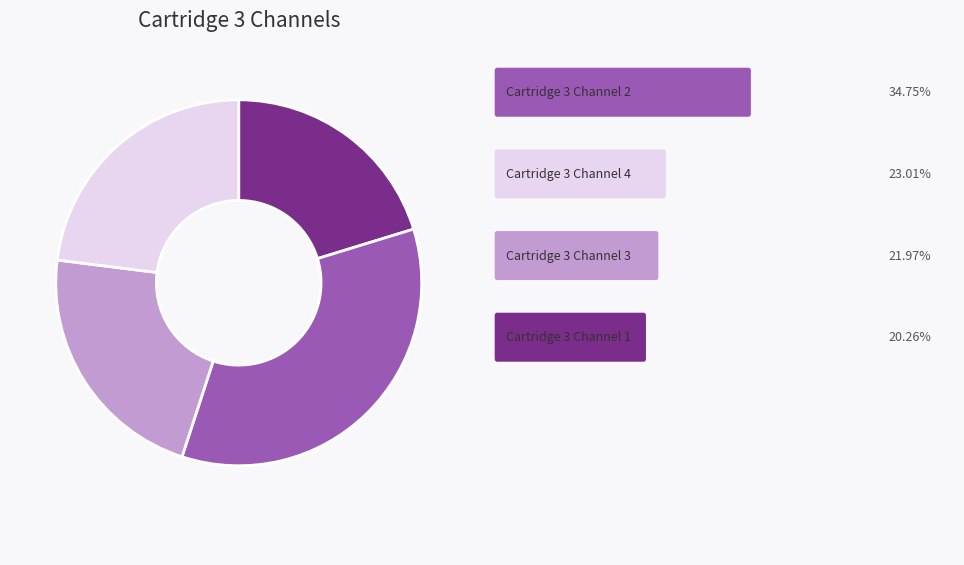

Is there any slice that represents more than half of the pie?

No